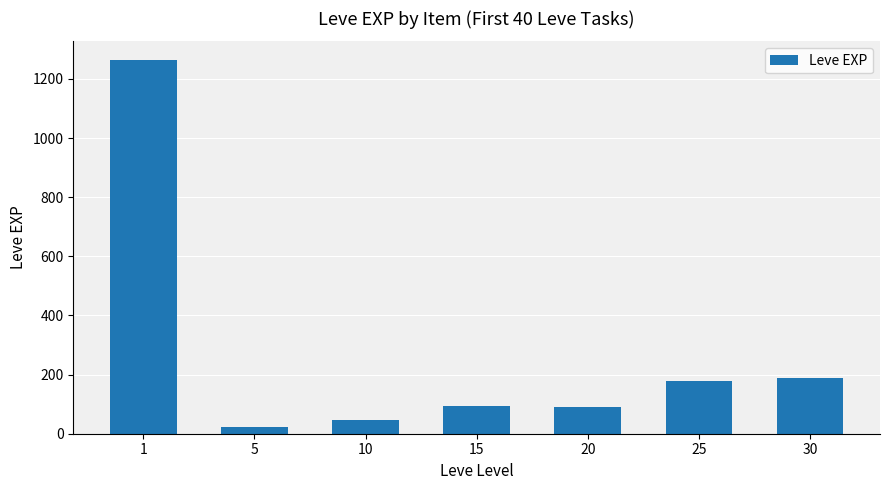

What is the value of the 1st bar from the left?

1264